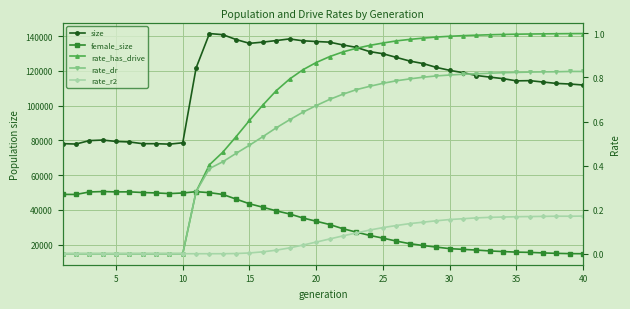

True or false: size has a value of 197195.0 at 33.

False